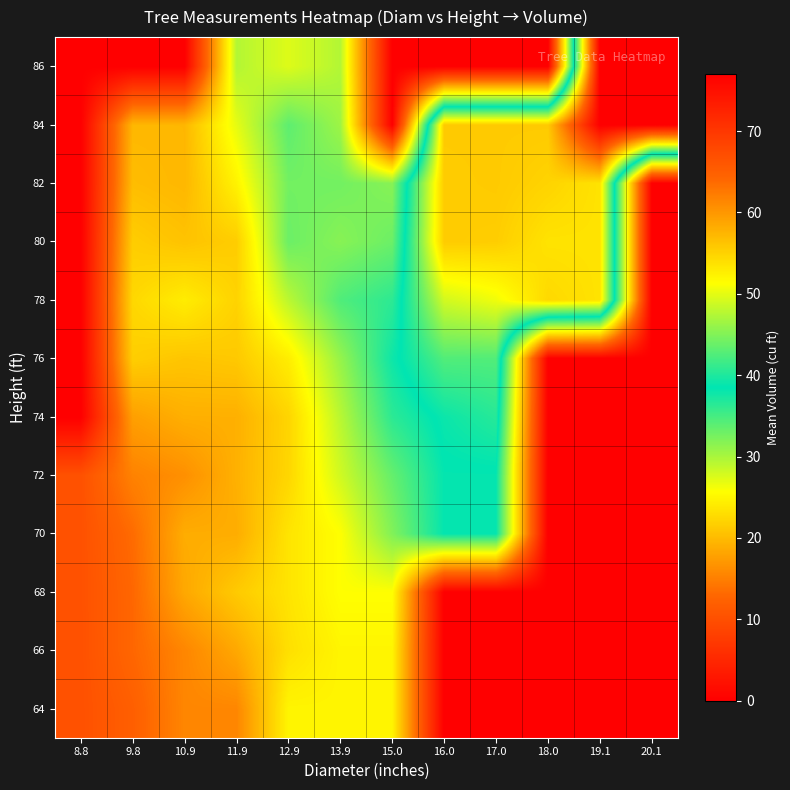

What is the total value across all series at 16.0?

374.1